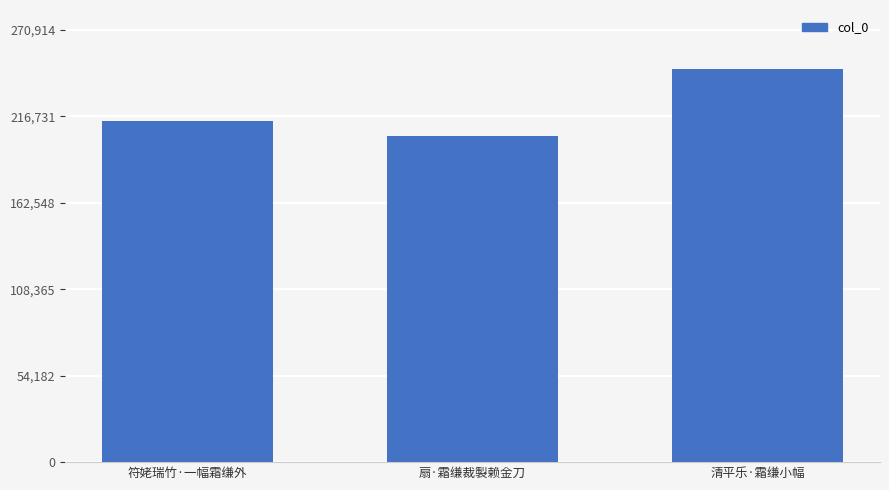

Between 符姥瑞竹·一幅霜缣外 and 清平乐·霜缣小幅, which is larger?

清平乐·霜缣小幅